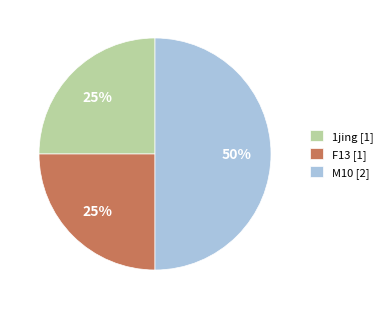

Which category has the biggest portion of the pie?

M10 [2]